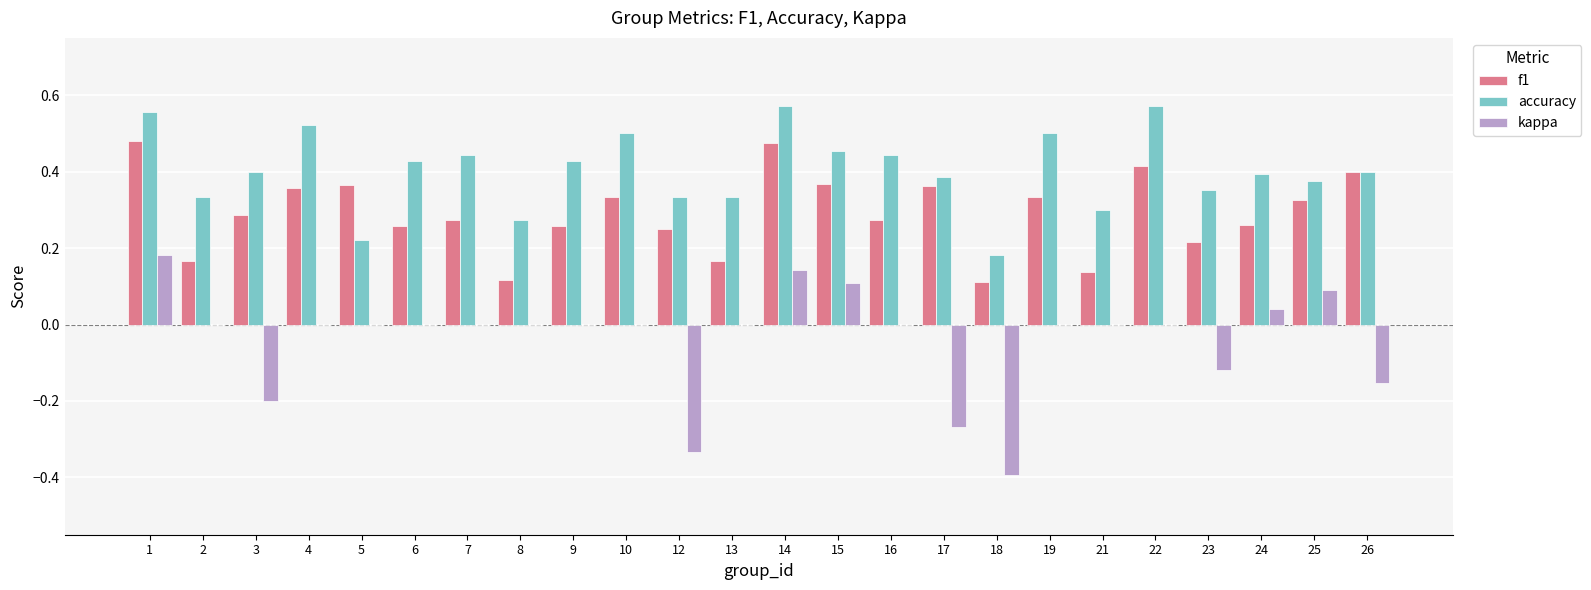

What is the sum of all f1 values?

7.0